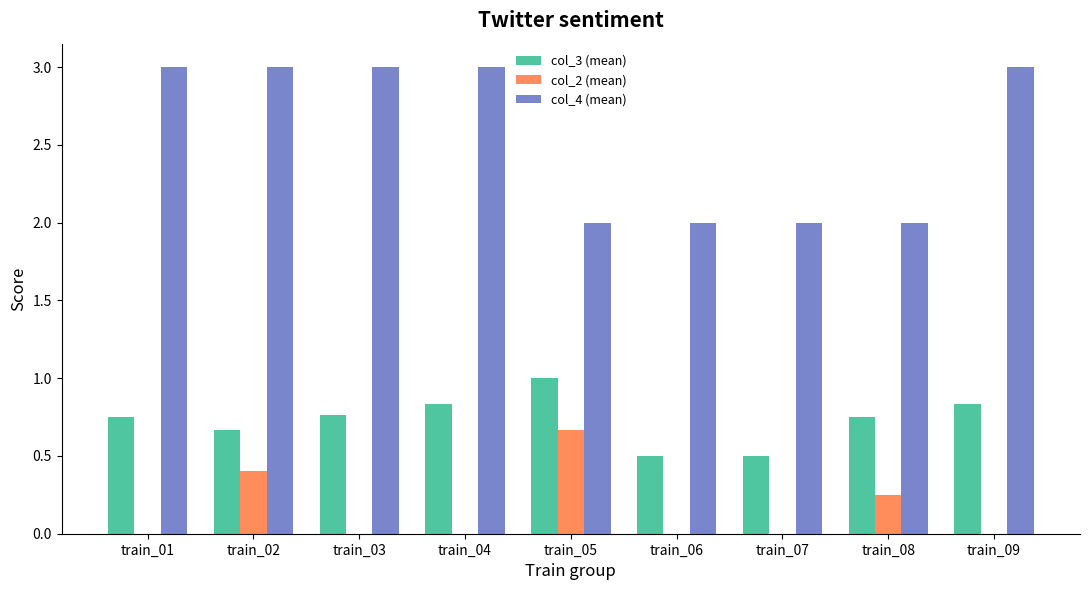

At which category is the sum across all series the highest?

train_02